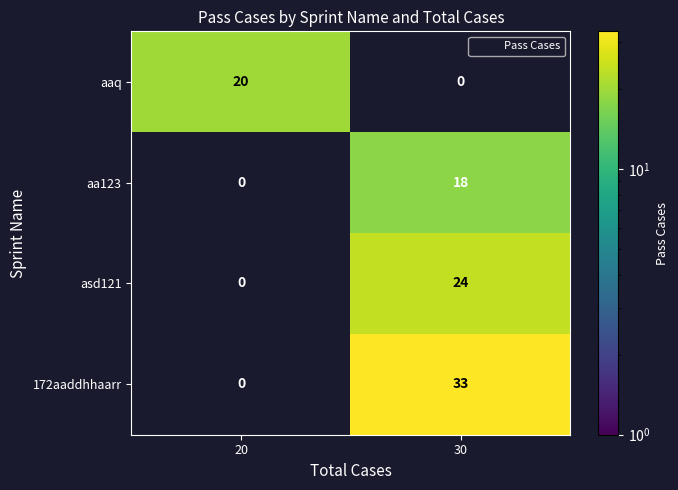

What is the difference between the aaq values at 20 and 30?

20